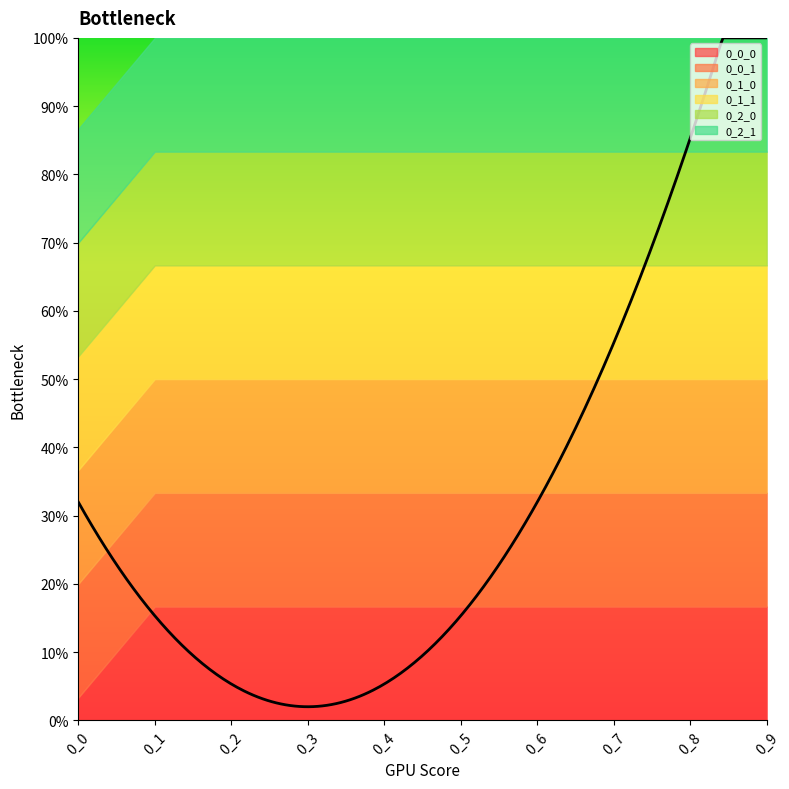

True or false: 0_0_1 and 0_2_1 cross at least once.

False